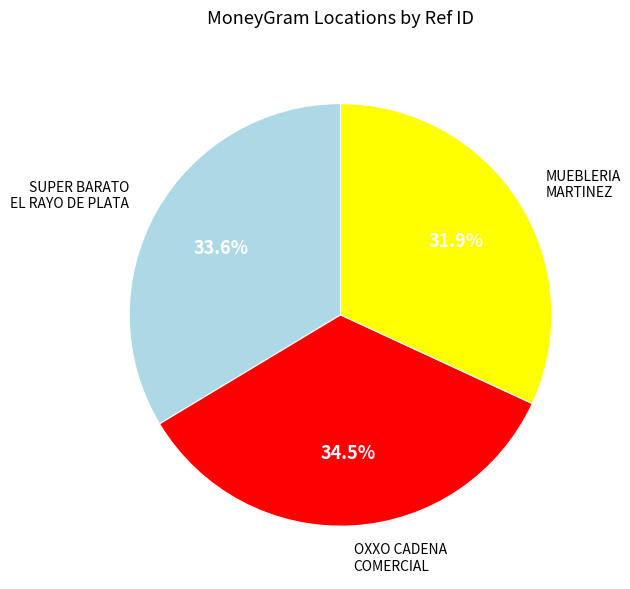

Does any single category account for the majority?

No